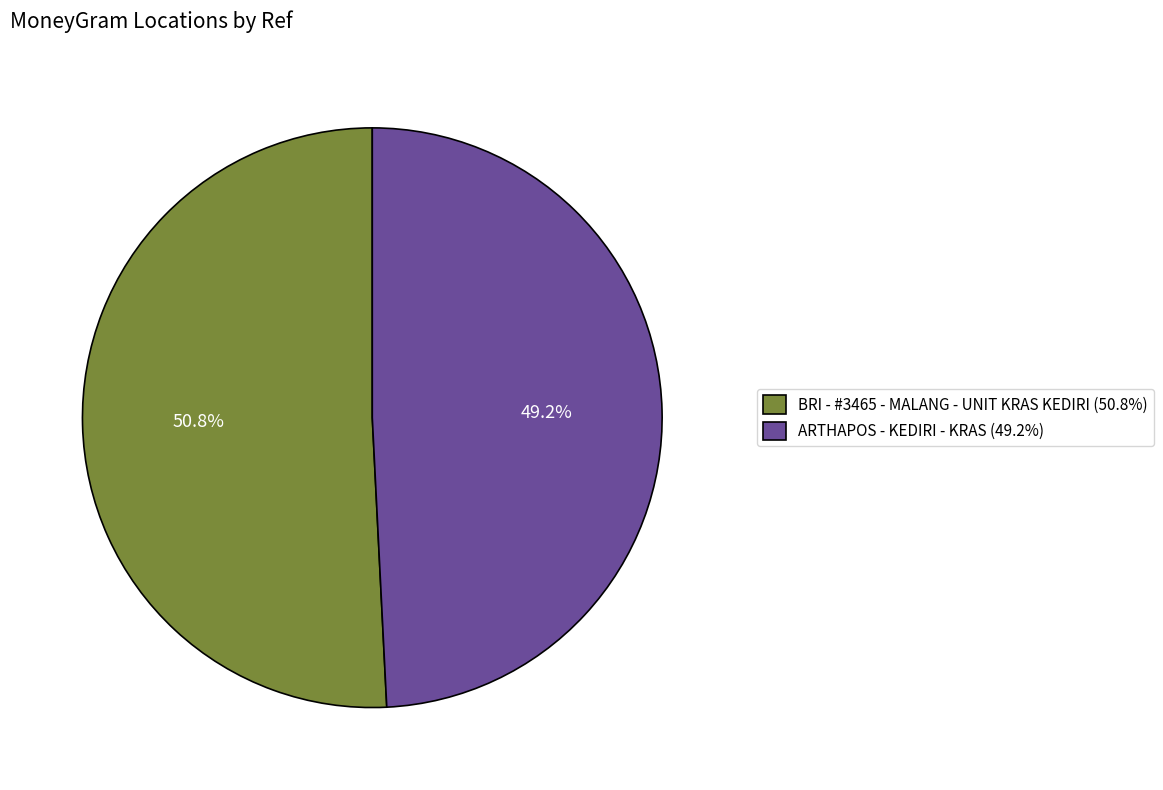

Which category accounts for the majority?

BRI - #3465 - MALANG - UNIT KRAS KEDIRI